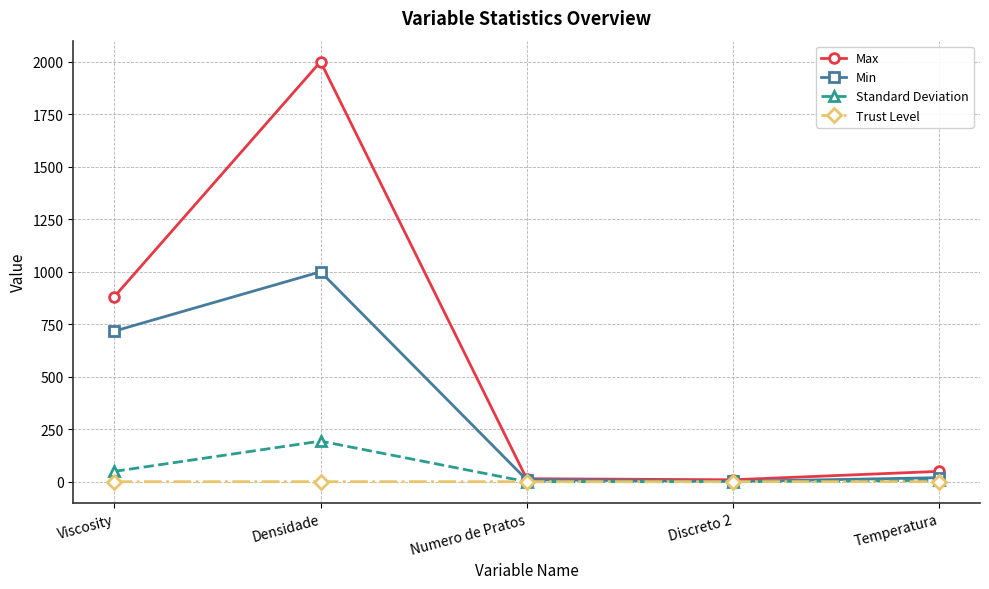

Which series has the largest range (max minus min)?

Max